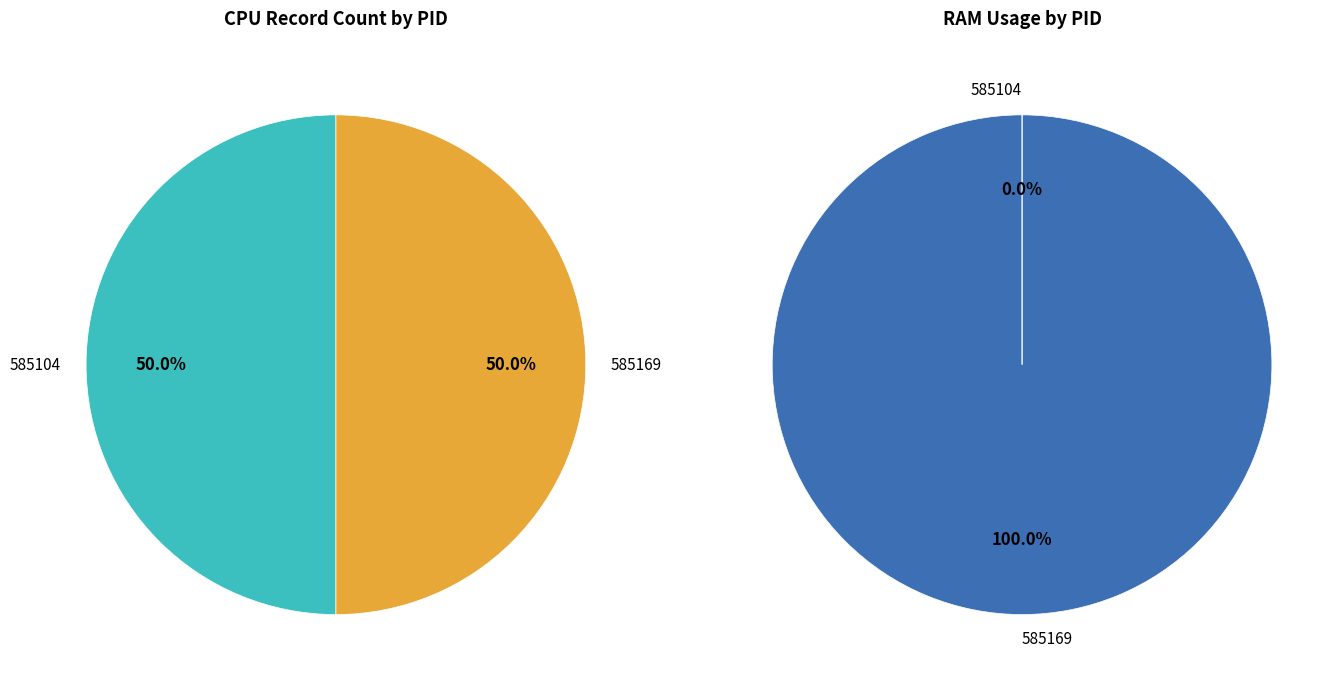

Rank the categories by value from highest to lowest.

585169, 585104